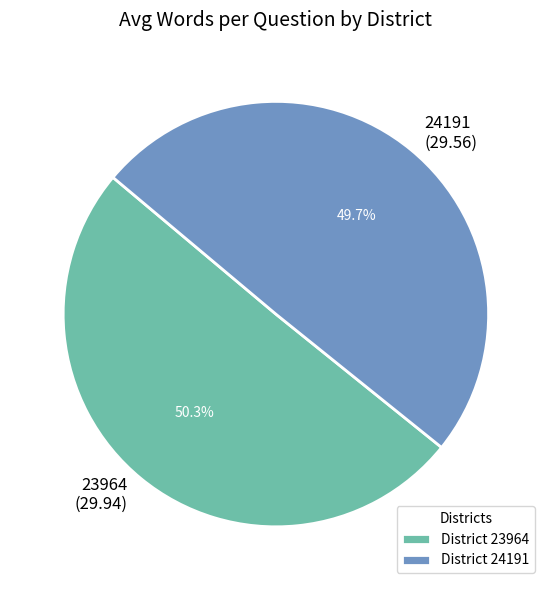

Which slice is the largest?

23964